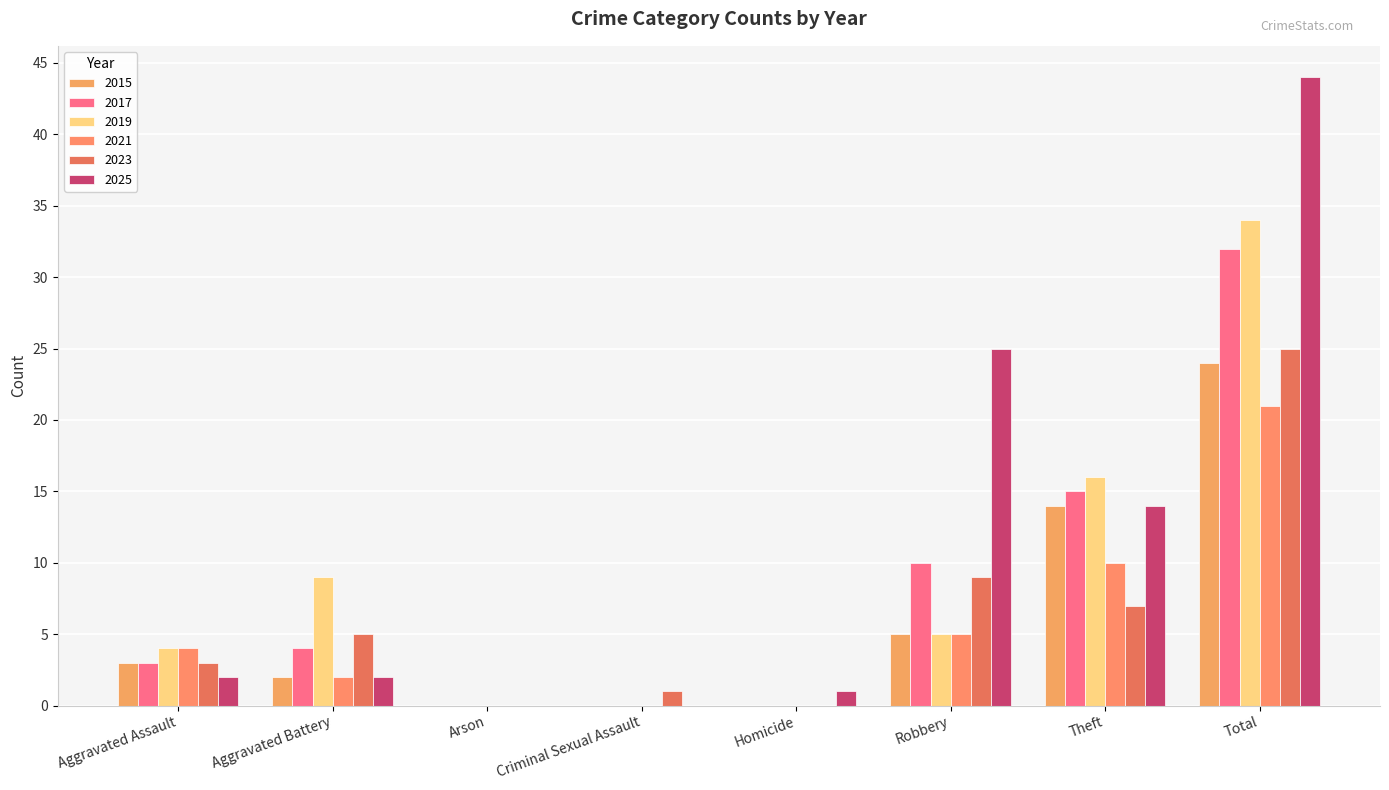

What is the label of the 7th bar from the right?

Aggravated Battery